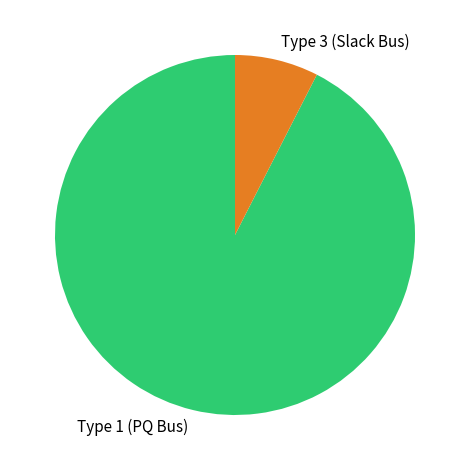

The Type 1 (PQ Bus) slice represents 92% of the pie. True or false?

True